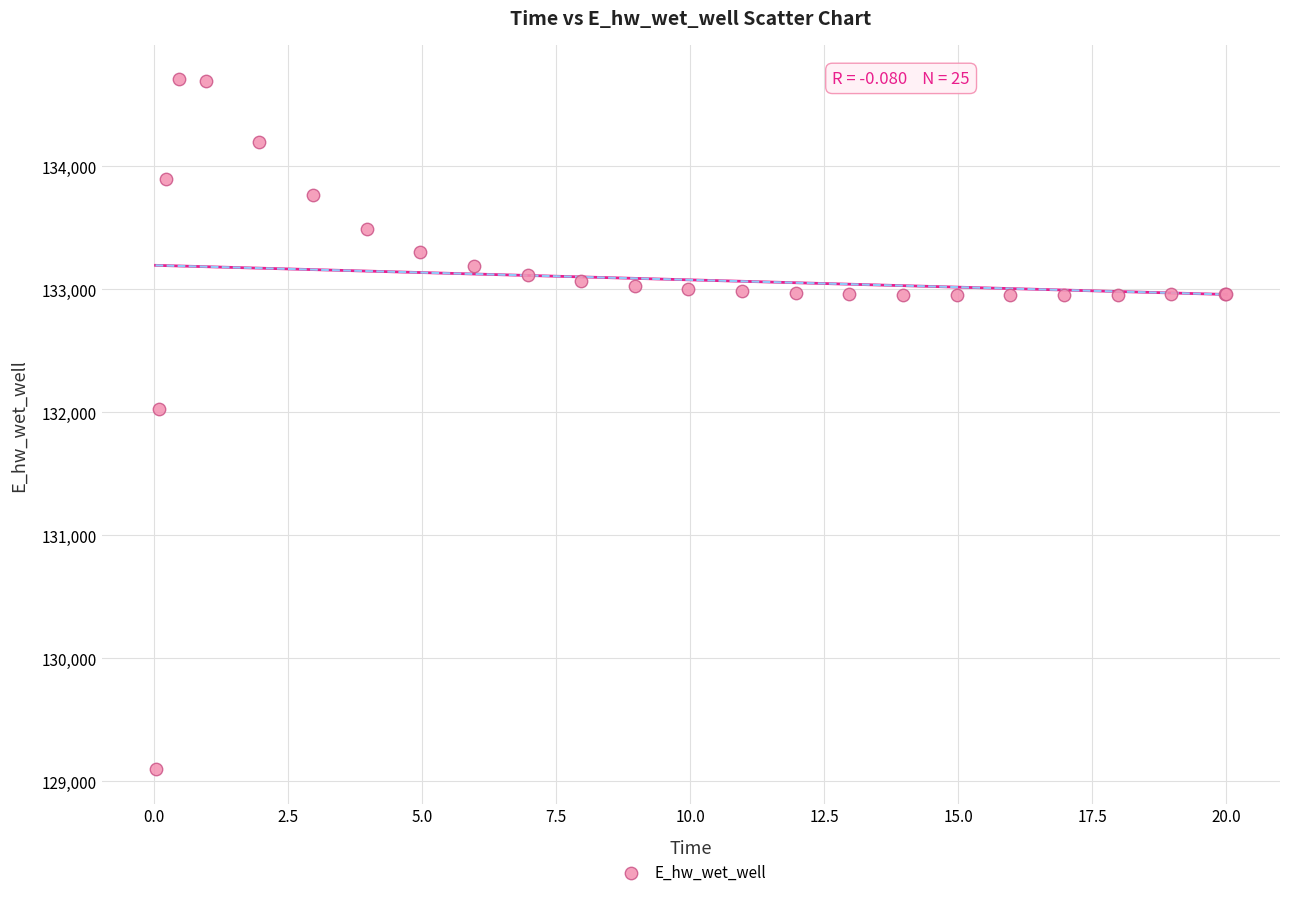

What Y value in the scatter plot is closest to 131902?

132024.8